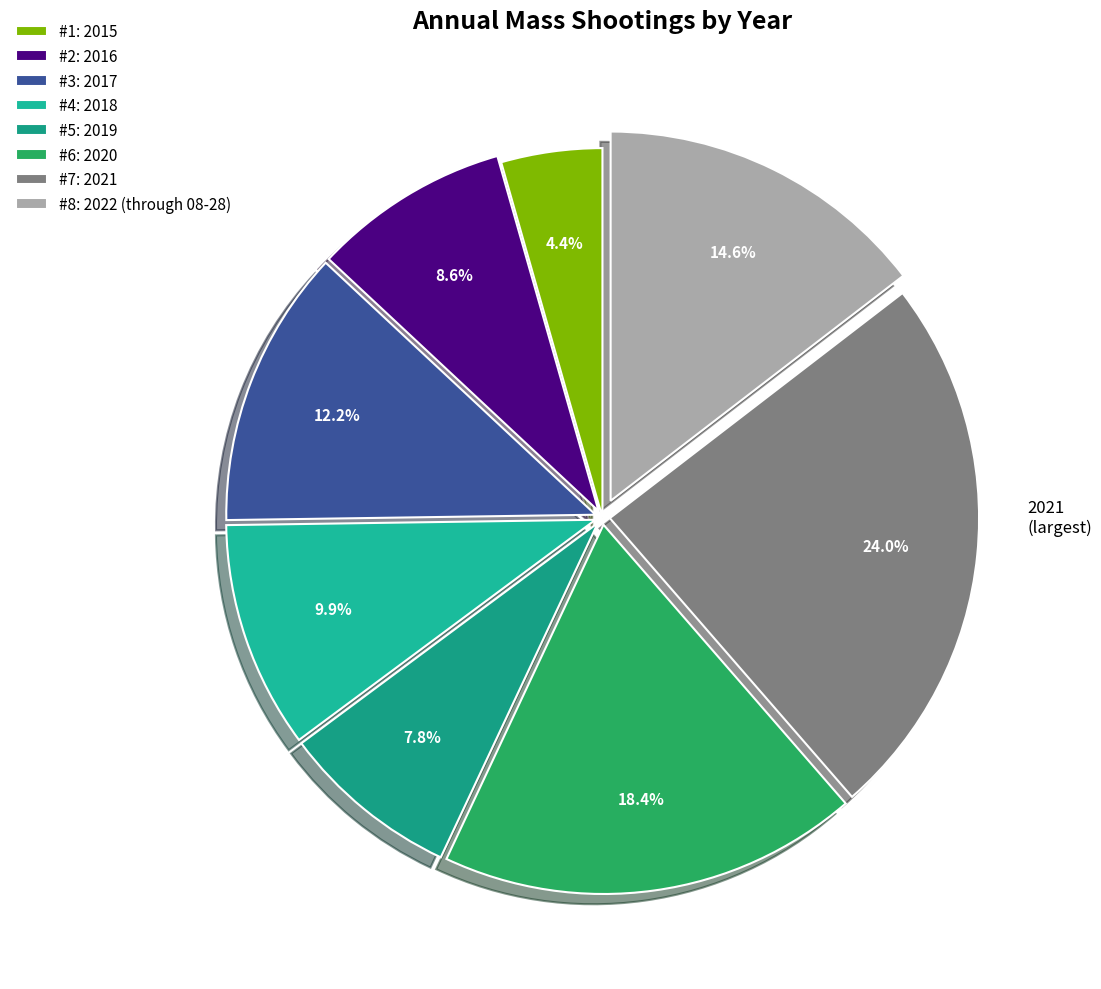

To the nearest percent, what is the difference between the largest and smallest slice percentages?

20%